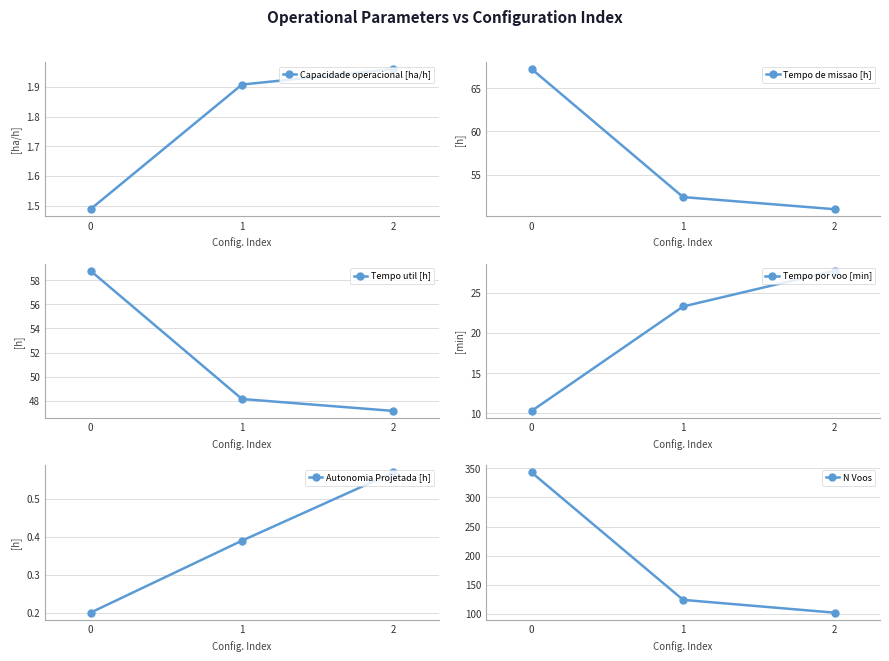

Is this an area chart (filled region under the line)?

No